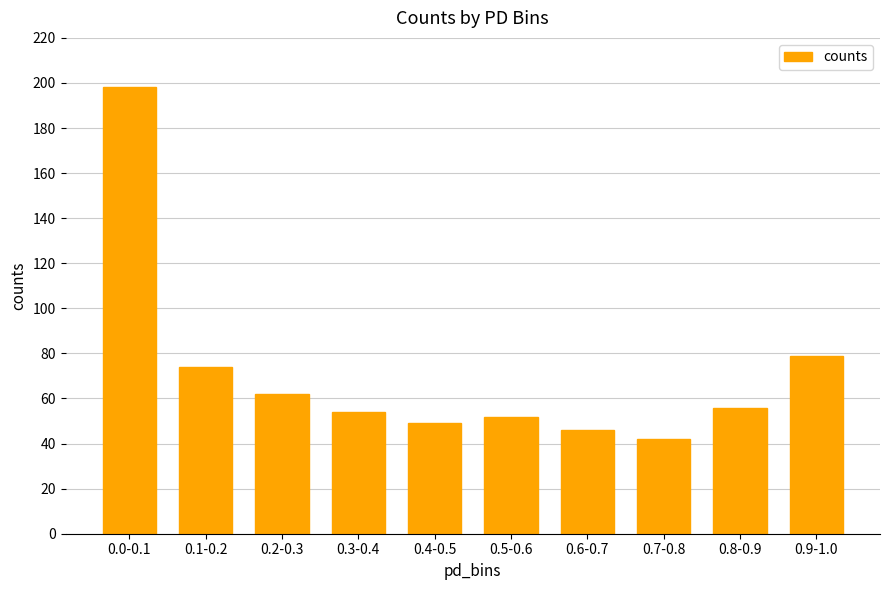

How many distinct data groups are displayed?

1